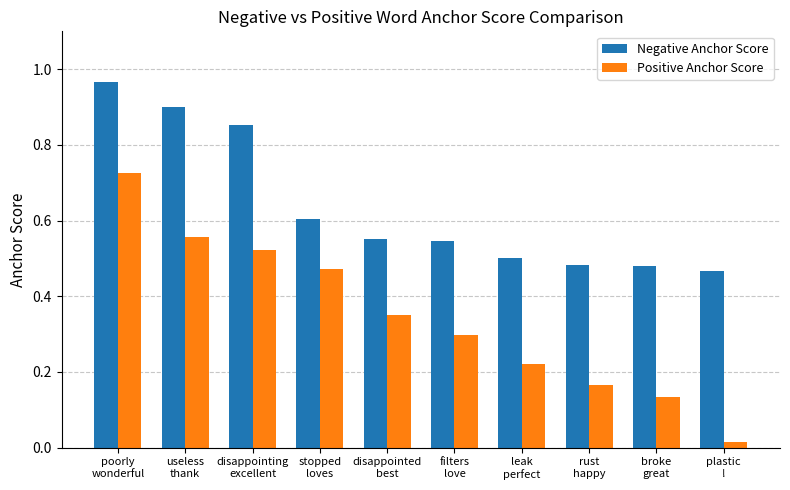

Which series has the largest range (max minus min)?

Positive Anchor Score